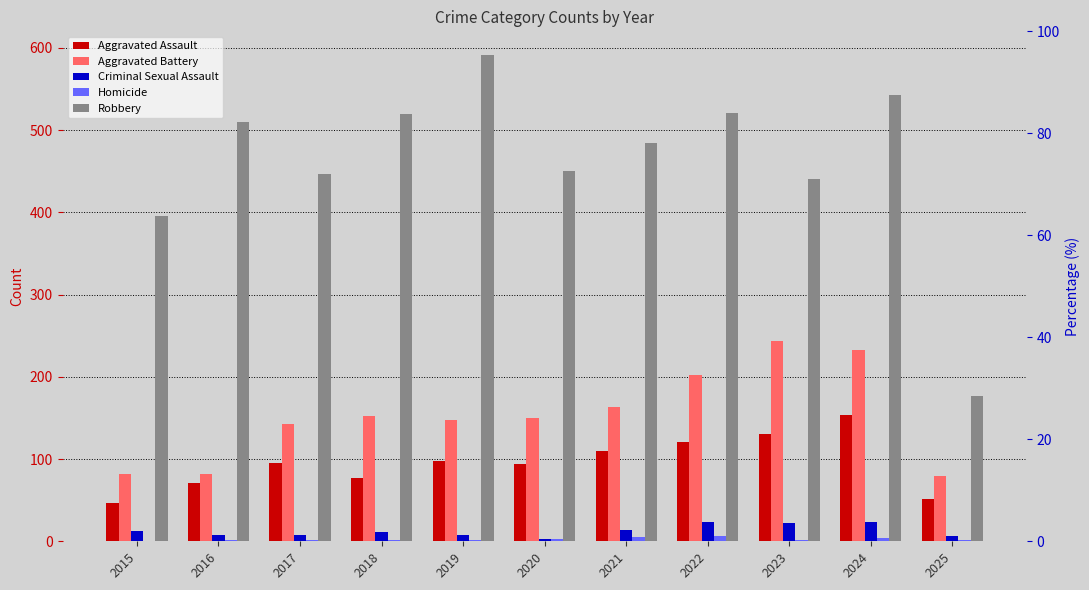

Reading right to left, extract all data points from this chart.

Aggravated Assault: 2025=52	2024=153	2023=130	2022=121	2021=110	2020=94	2019=98	2018=77	2017=95	2016=71	2015=46
Aggravated Battery: 2025=79	2024=232	2023=244	2022=202	2021=163	2020=150	2019=148	2018=152	2017=142	2016=82	2015=82
Criminal Sexual Assault: 2025=7	2024=24	2023=22	2022=24	2021=14	2020=3	2019=8	2018=11	2017=8	2016=8	2015=12
Homicide: 2025=1	2024=4	2023=2	2022=6	2021=5	2020=3	2019=2	2018=1	2017=1	2016=1	2015=0
Robbery: 2025=177	2024=543	2023=440	2022=521	2021=484	2020=450	2019=591	2018=520	2017=446	2016=510	2015=395